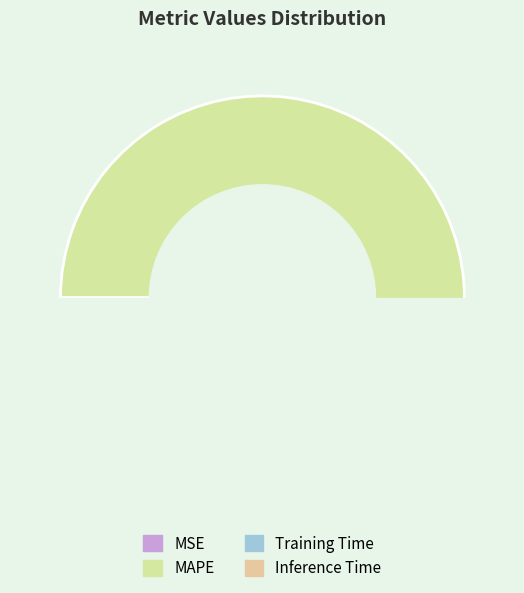

What percentage do Inference Time and MSE together represent?

12.2%